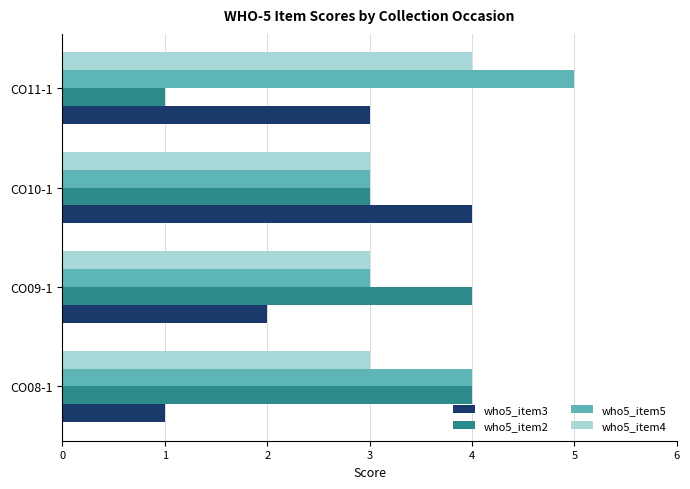

What is the difference between the second highest and second lowest values in the who5_item5 series?

1